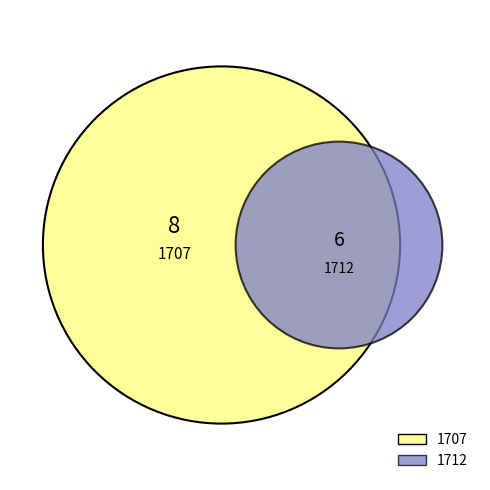

Count the number of slices in the pie.

2